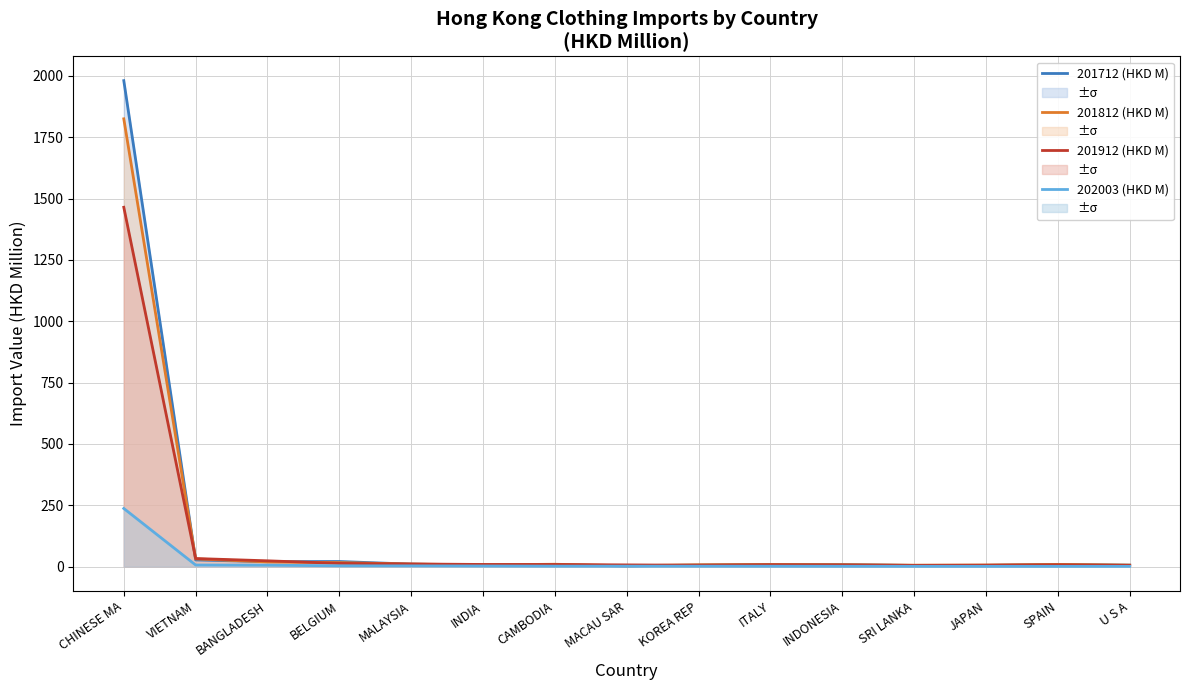

Which has a higher value, KOREA REP or INDIA?

INDIA